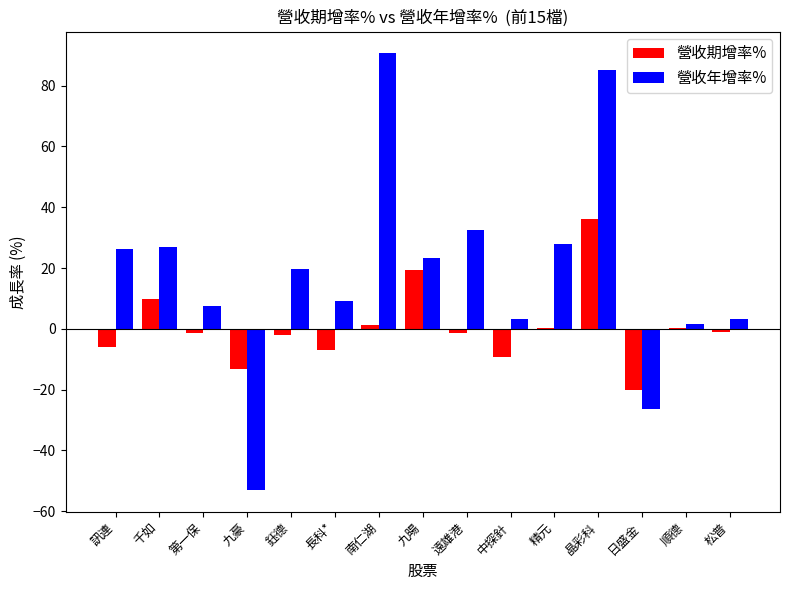

The 營收期增率% series shows 9.9 at 千如. True or false?

True